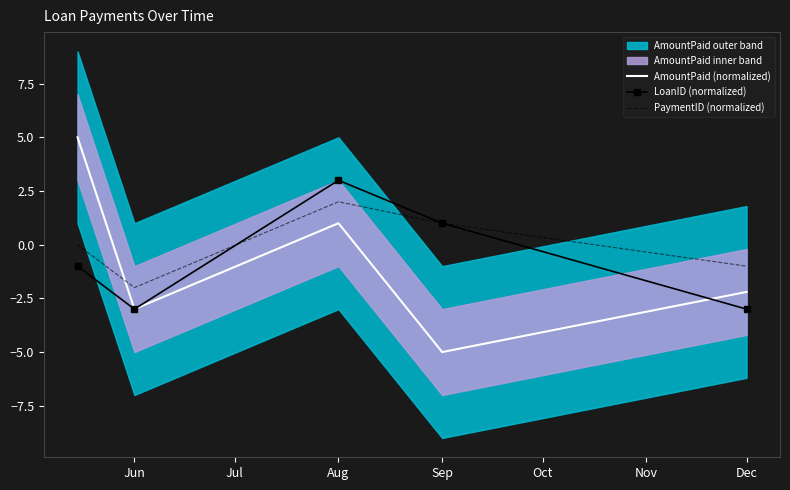

Where does the PaymentID (normalized) series first go above 0?

Aug